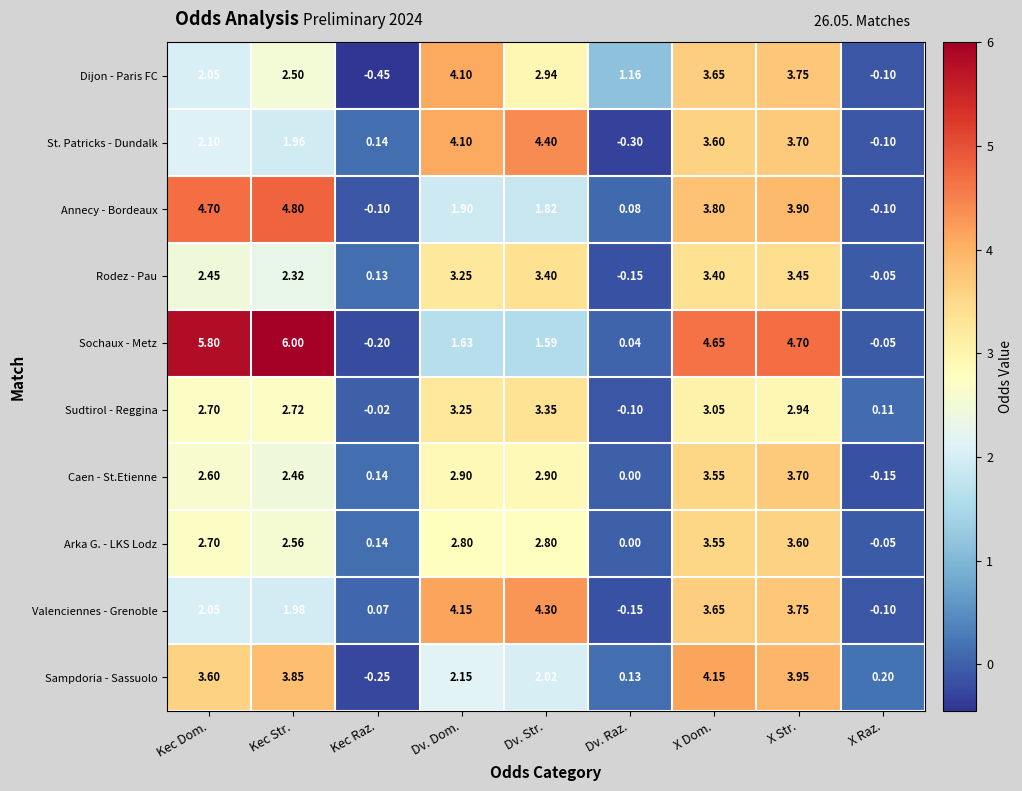

How many data points does each series have?

9